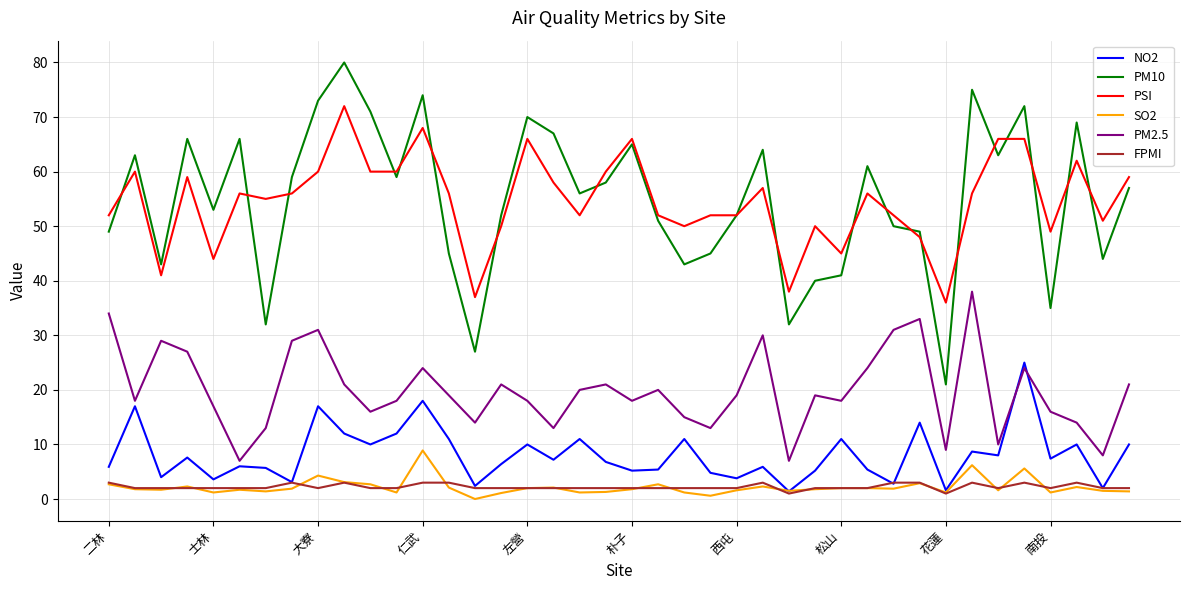

List the series in order of their peak value, highest first.

PM10, PSI, PM2.5, NO2, SO2, FPMI